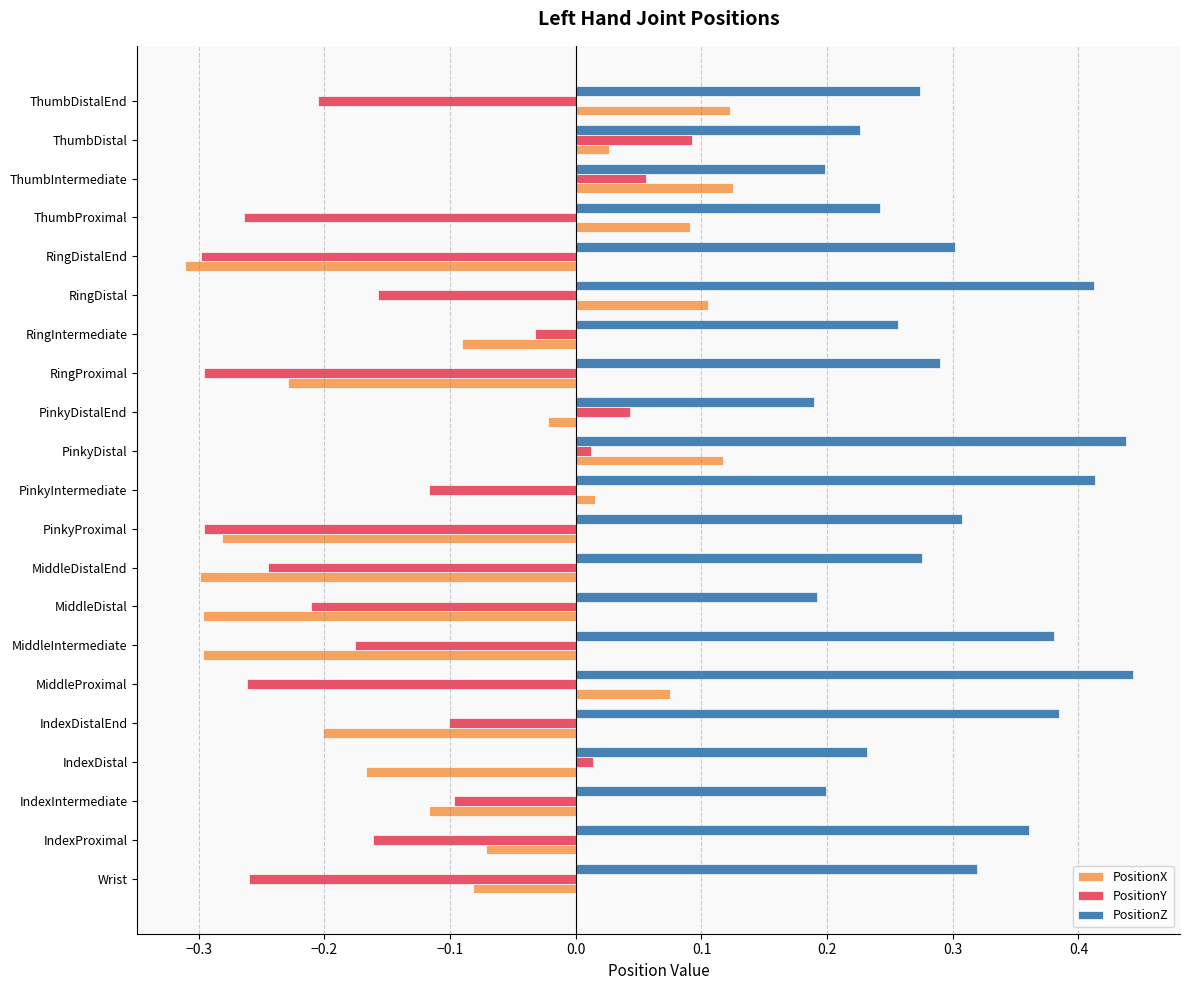

What is the difference between the highest and lowest values at MiddleIntermediate?

0.7